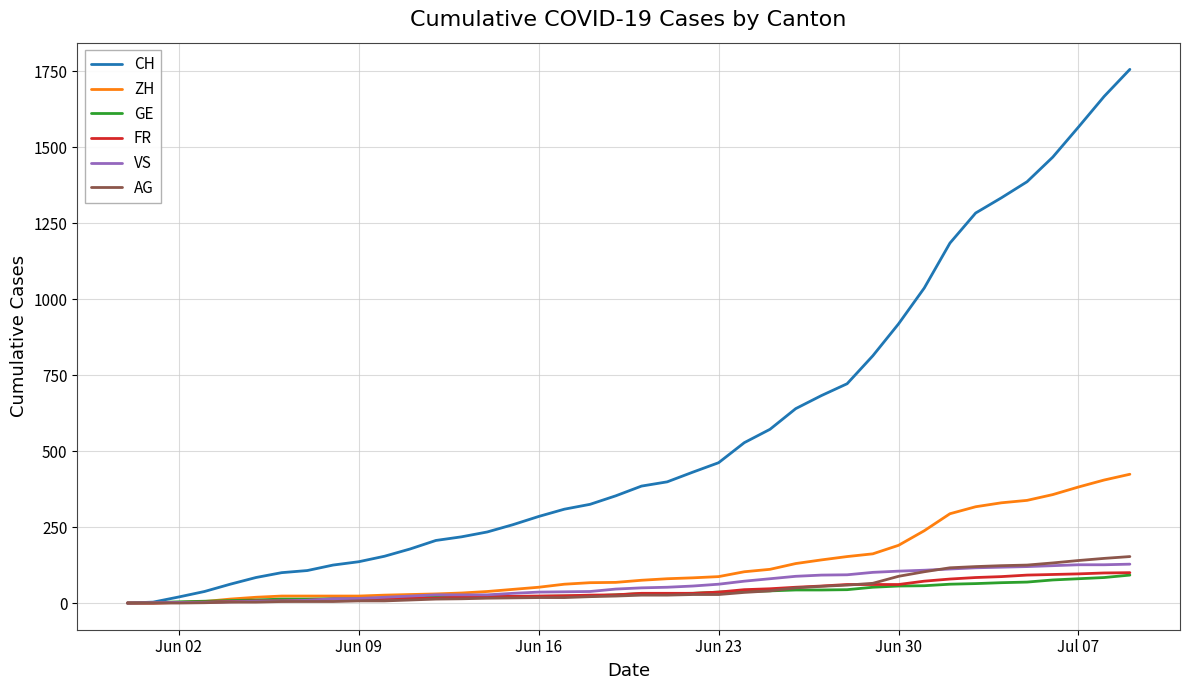

Which series has the largest range (max minus min)?

CH